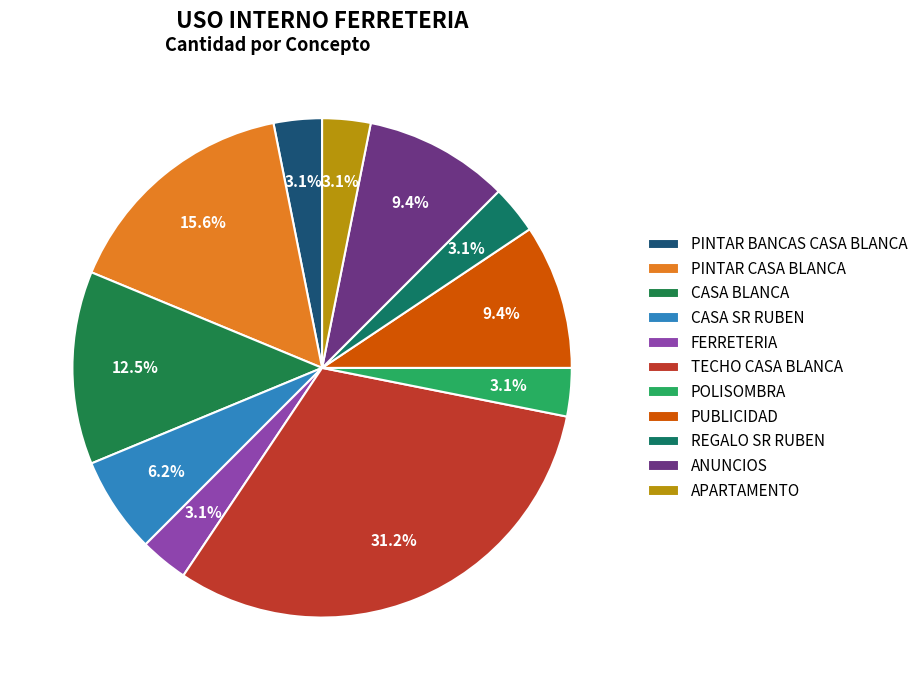

Which slice is the smallest?

PINTAR BANCAS CASA BLANCA